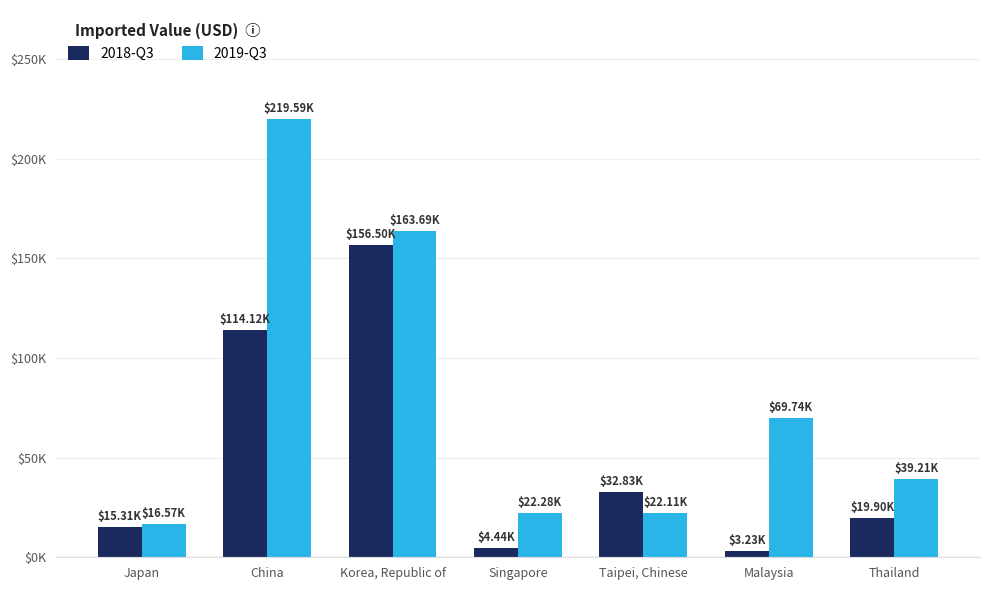

What is the label of the 2nd bar from the left?

China